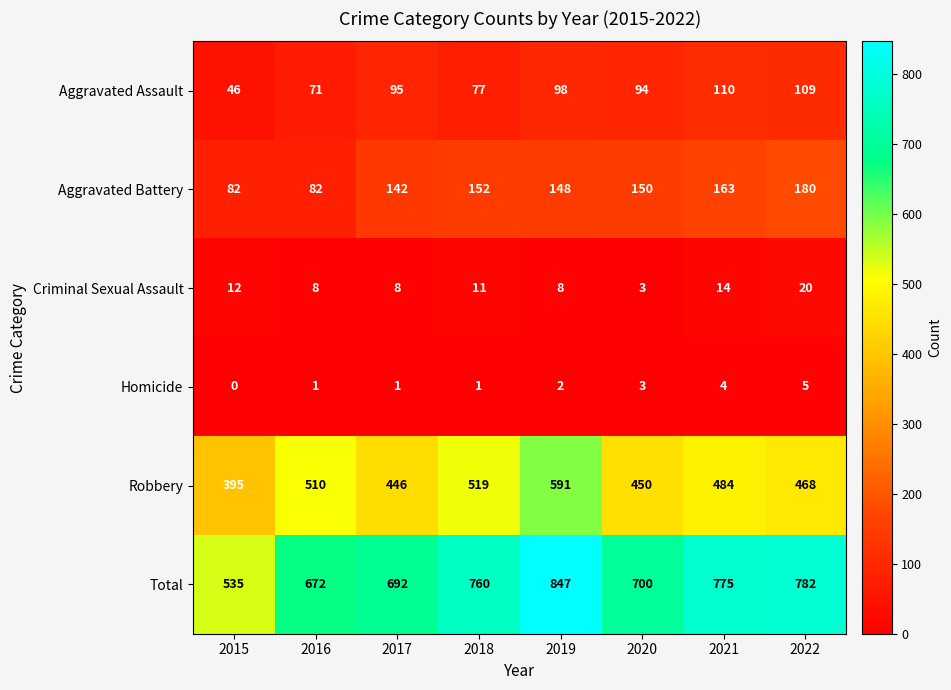

Which series has the largest range (max minus min)?

Total